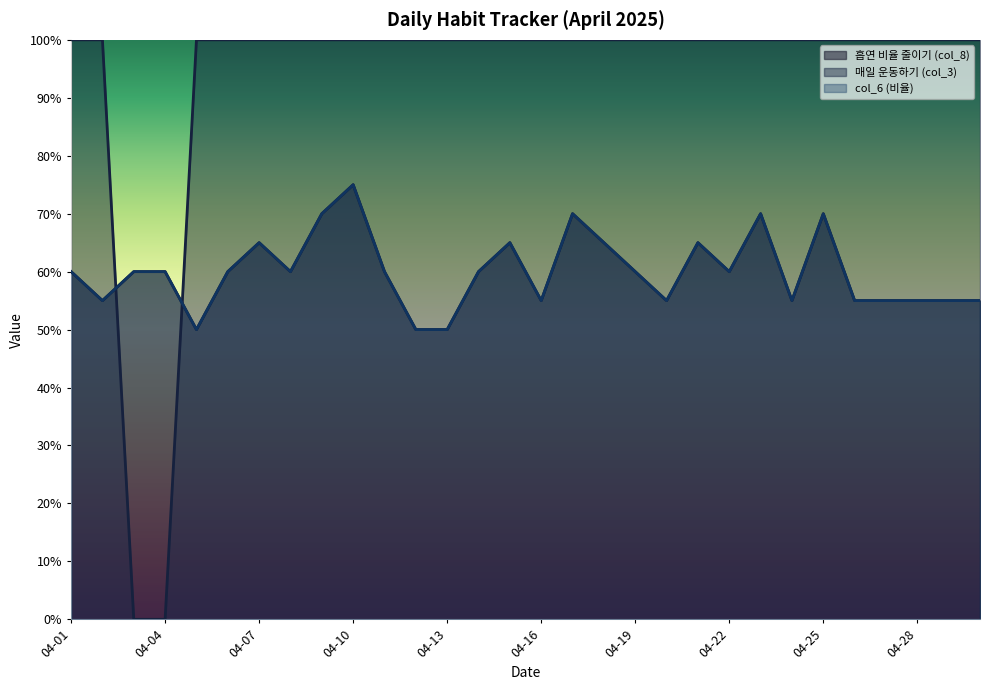

Reading left to right, extract all data points from this chart.

흡연 비율 줄이기 (col_8): 0.6	0.6	0.6	0.6	0.5	0.6	0.7	0.6	0.7	0.8	0.6	0.5	0.5	0.6	0.7	0.6	0.7	0.7	0.6	0.6	0.7	0.6	0.7	0.6	0.7	0.6	0.6	0.6	0.6	0.6
매일 운동하기 (col_3): 1.0	1.0	0.0	0.0	1.0	1.0	1.0	1.0	1.0	1.0	1.0	1.0	1.0	1.0	1.0	1.0	1.0	1.0	1.0	1.0	1.0	1.0	1.0	1.0	1.0	1.0	1.0	1.0	1.0	1.0
col_6 (비율): 0.6	0.6	0.6	0.6	0.5	0.6	0.7	0.6	0.7	0.8	0.6	0.5	0.5	0.6	0.7	0.6	0.7	0.7	0.6	0.6	0.7	0.6	0.7	0.6	0.7	0.6	0.6	0.6	0.6	0.6